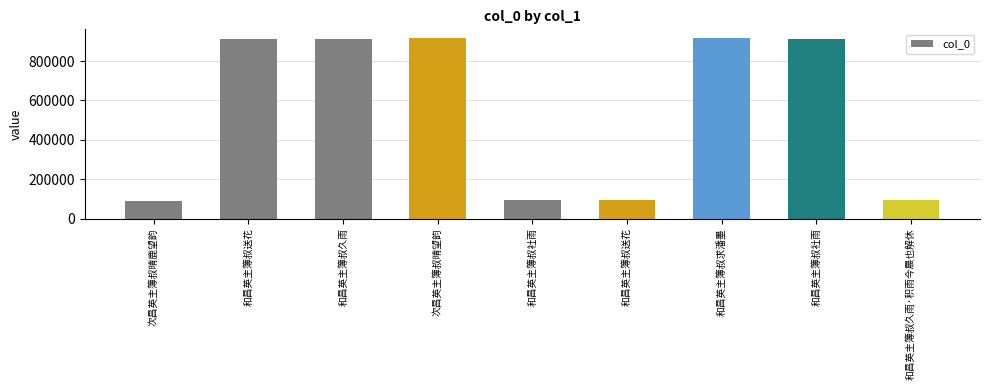

Rank the categories by value from lowest to highest.

次昌英主簿叔晴鹿望韵, 和昌英主簿叔送花, 和昌英主簿叔社雨, 和昌英主簿叔久雨·积雨今晨也解休, 和昌英主簿叔久雨, 和昌英主簿叔社雨, 和昌英主簿叔送花, 次昌英主簿叔晴望韵, 和昌英主簿叔求潘墨